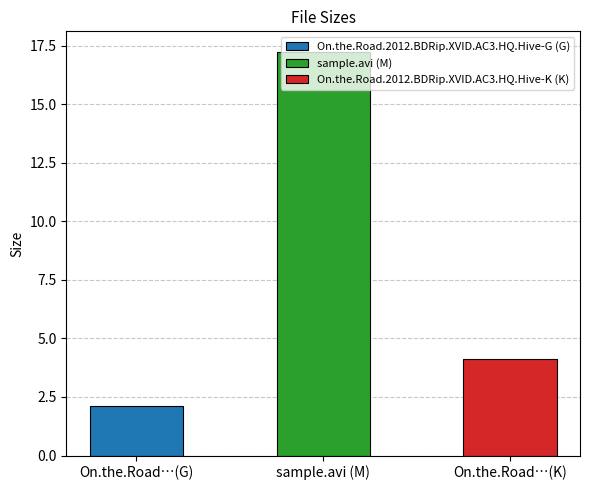

What is the change in value from On.the.Road.2012.BDRip.XVID.AC3.HQ.Hive-G to On.the.Road.2012.BDRip.XVID.AC3.HQ.Hive-K?

+2.0